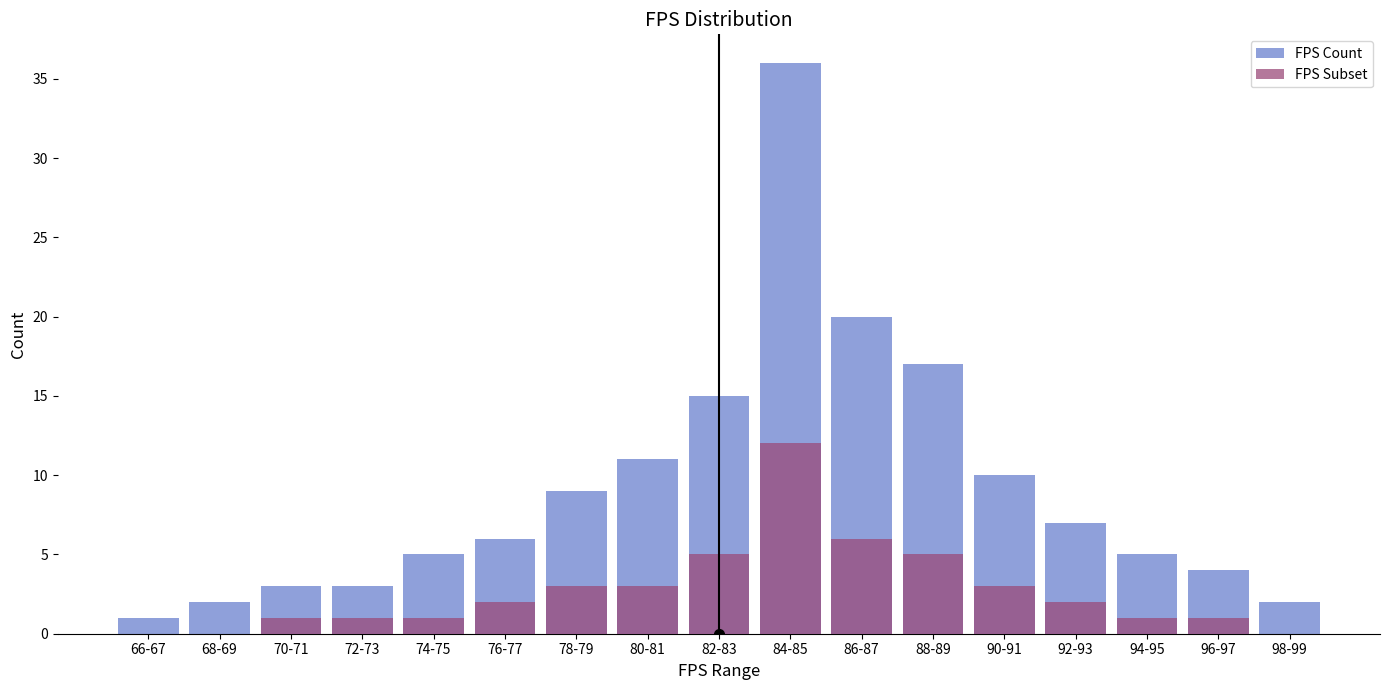

What is the maximum value for FPS Count?

36